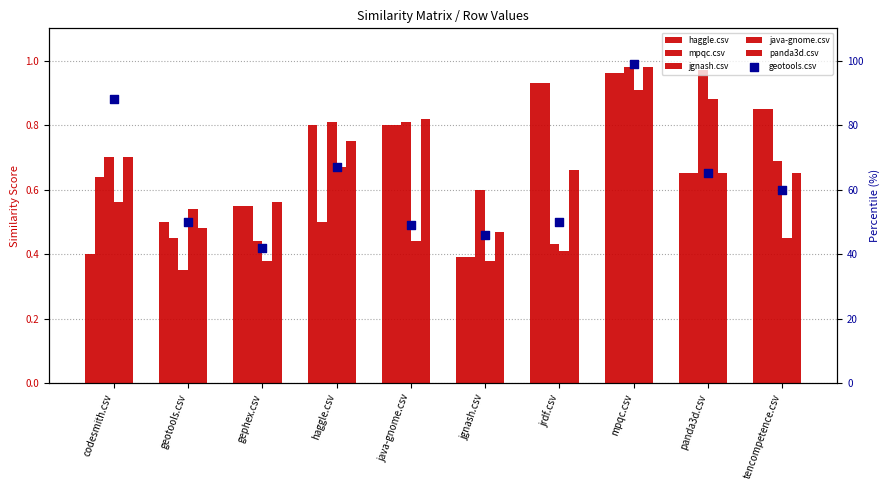

Which series has the largest total across all categories?

geotools.csv